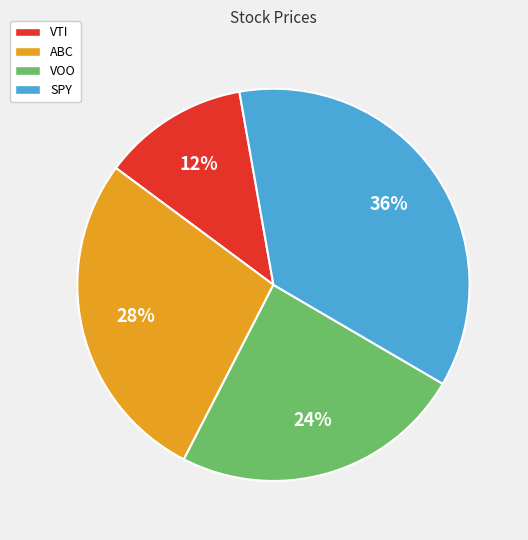

To the nearest percent, what portion does ABC represent?

28%